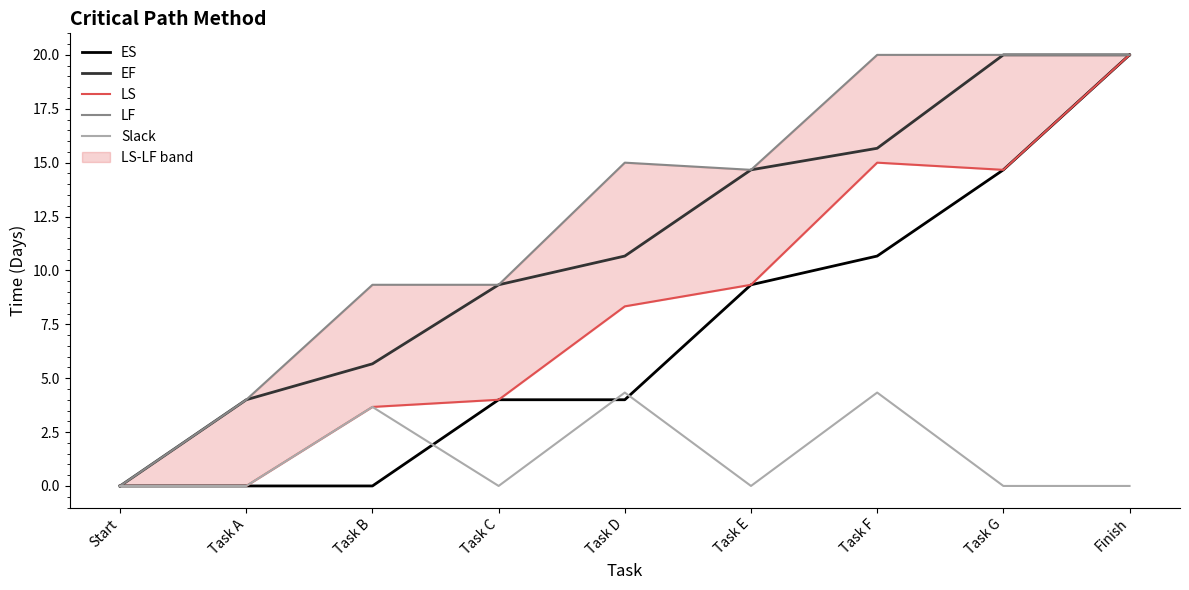

True or false: EF has more than 1 interior local peaks.

False